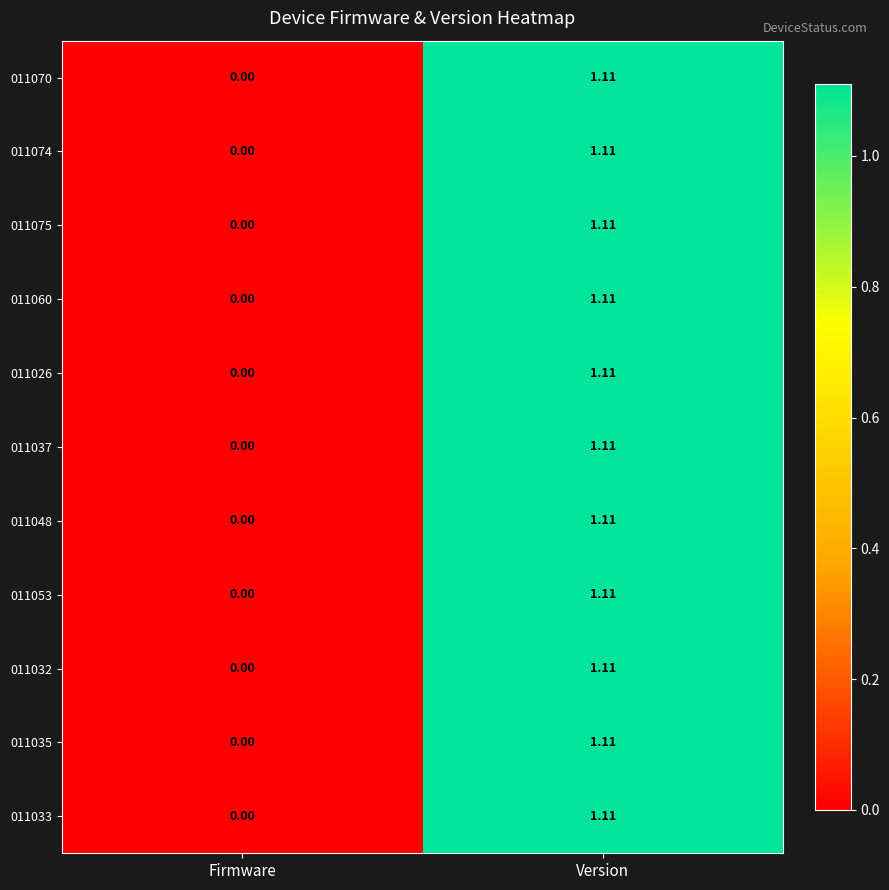

At which category is the sum across all series the highest?

Version